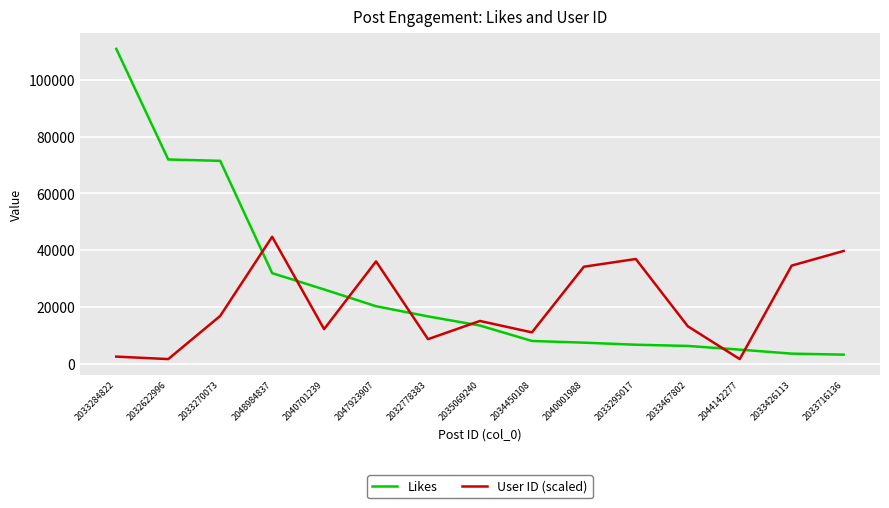

Rank the series at 2033284822 from lowest to highest value.

User ID (scaled), Likes